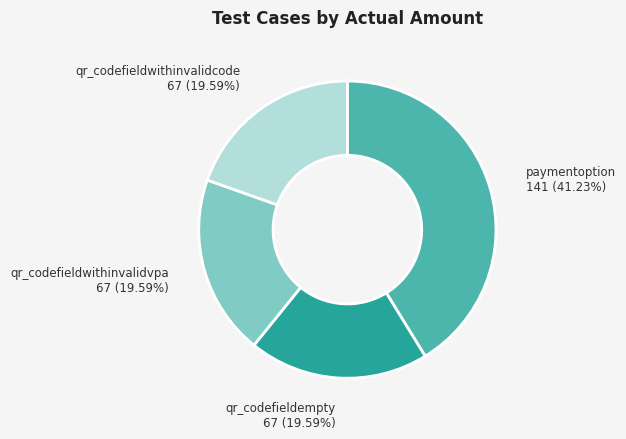

The qr_codefieldempty slice represents 7% of the pie. True or false?

False